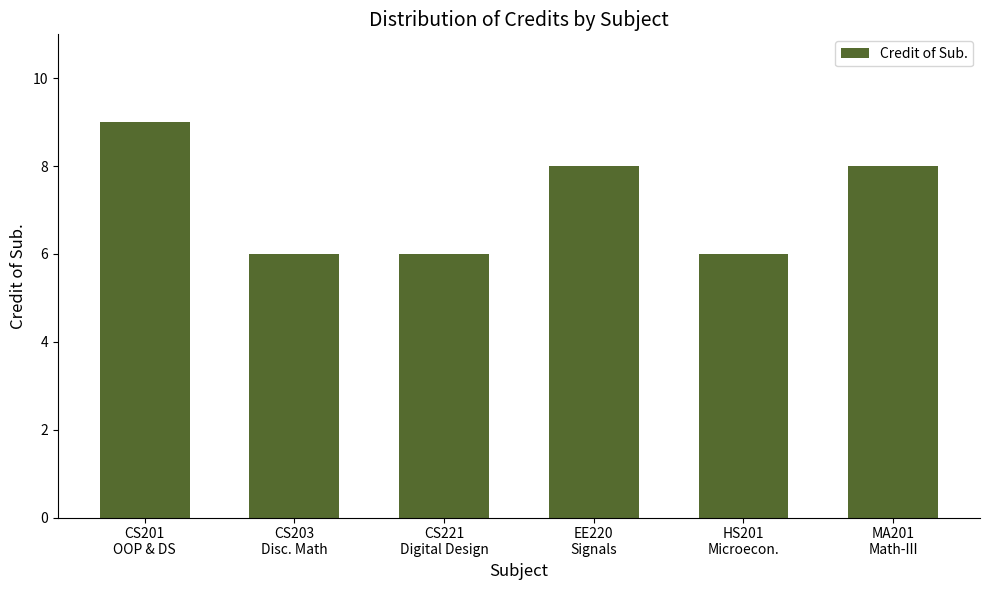

What is the sum of the values at MA201
Math-III and CS201
OOP & DS?

17